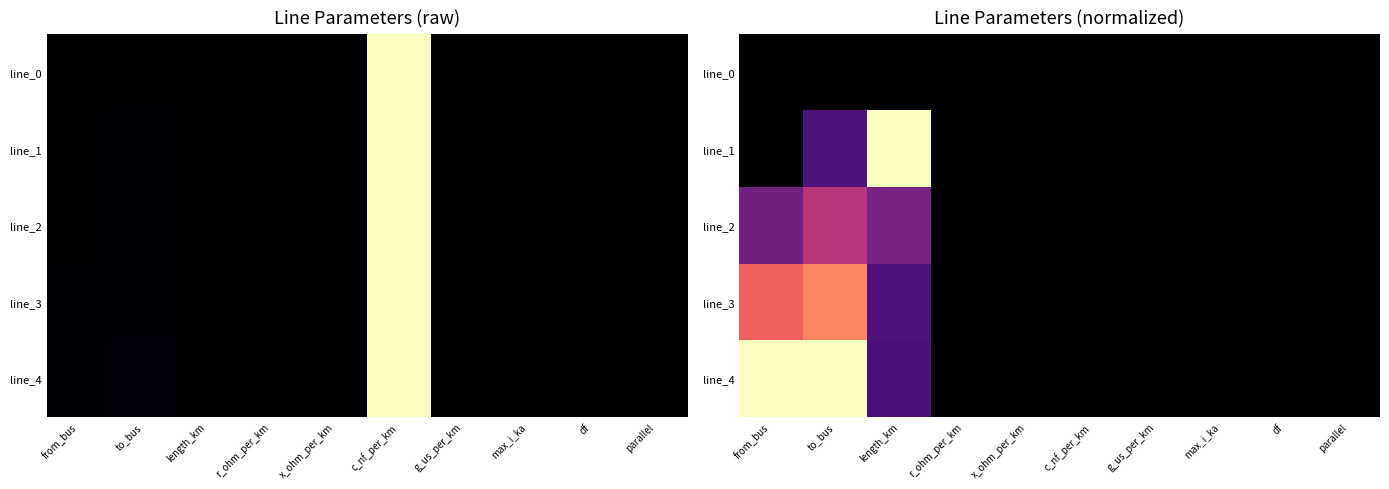

At how many categories does at least one series exceed 0?

3